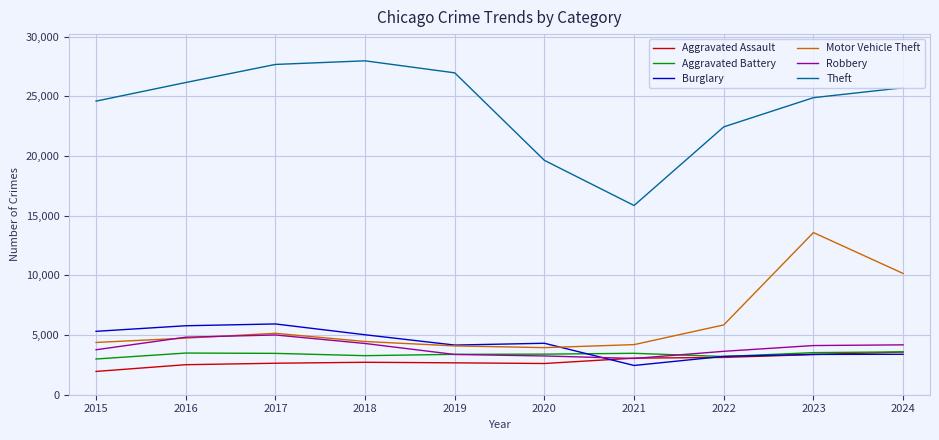

What are all the series names shown in the legend?

Aggravated Assault, Aggravated Battery, Burglary, Motor Vehicle Theft, Robbery, Theft